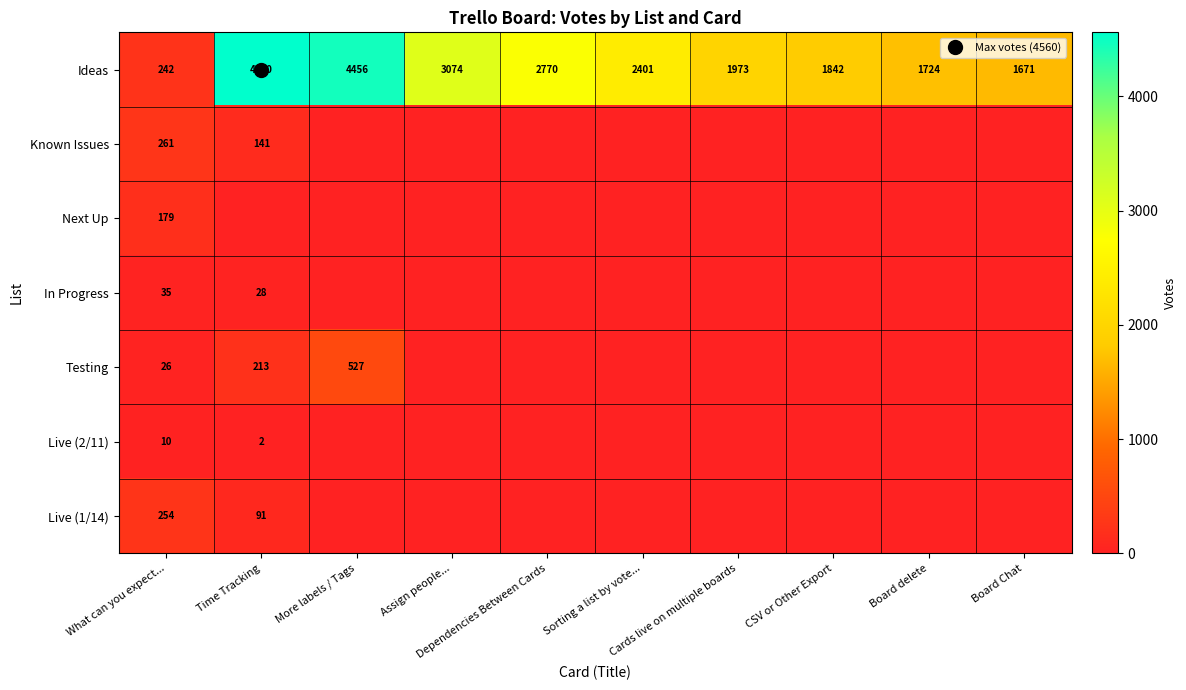

At which category is the sum across all series the highest?

Time Tracking